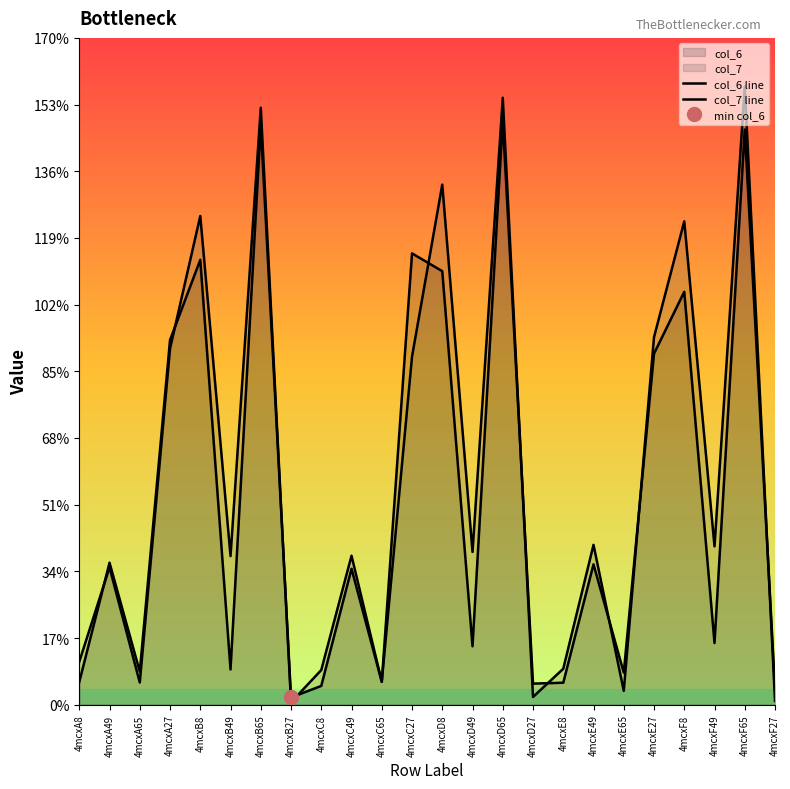

Which category has the highest value across all series?

4mcxF65